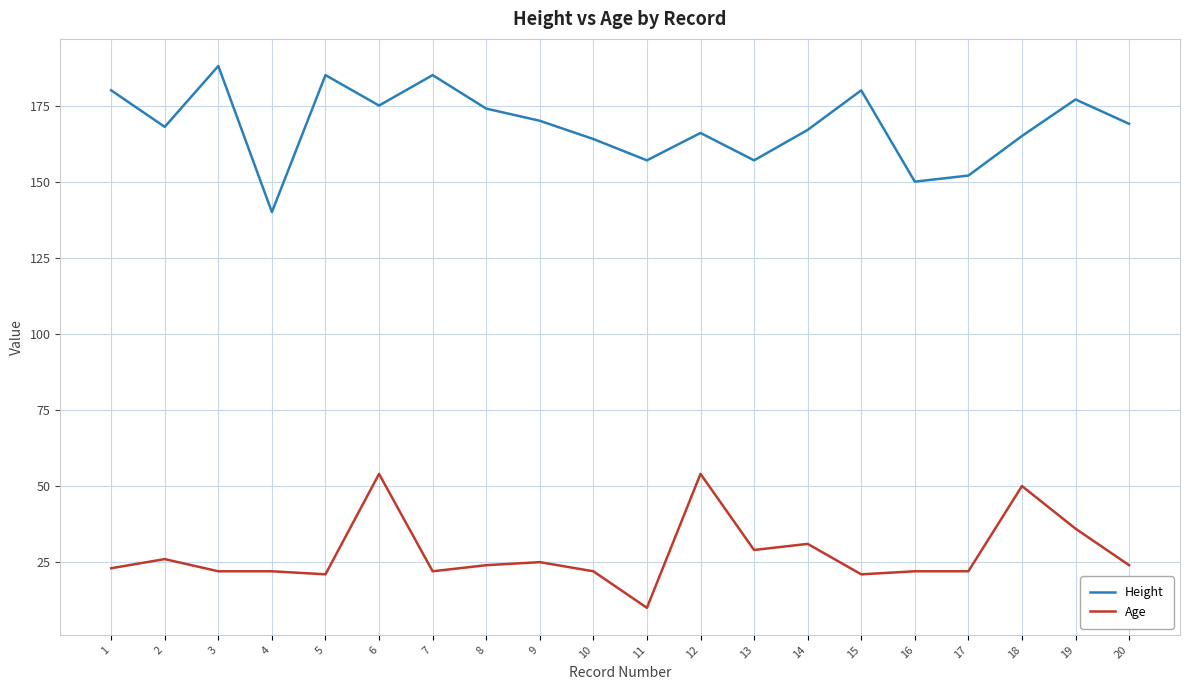

Reading left to right, transcribe all the data shown in this chart.

Height: 1=180	2=168	3=188	4=140	5=185	6=175	7=185	8=174	9=170	10=164	11=157	12=166	13=157	14=167	15=180	16=150	17=152	18=165	19=177	20=169
Age: 1=23	2=26	3=22	4=22	5=21	6=54	7=22	8=24	9=25	10=22	11=10	12=54	13=29	14=31	15=21	16=22	17=22	18=50	19=36	20=24